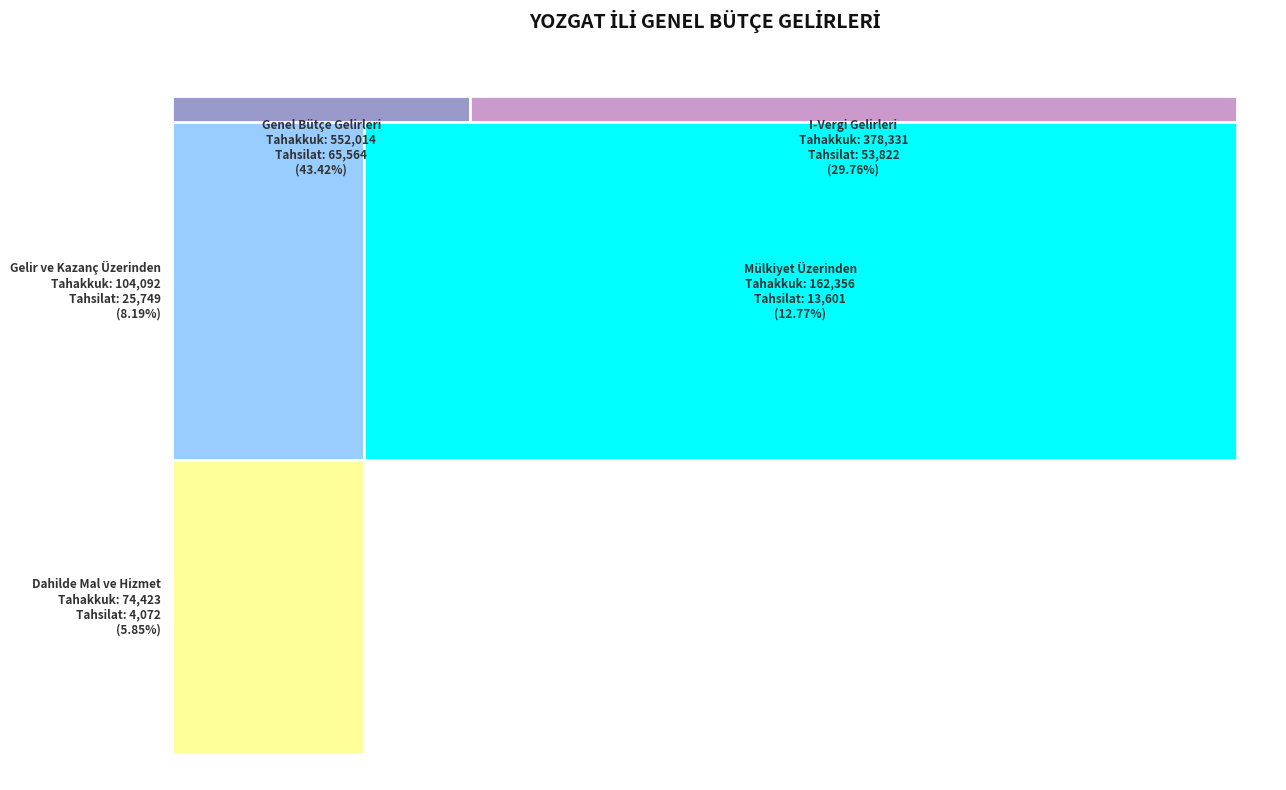

Reading right to left, transcribe all the data shown in this chart.

Genel Bütçe Gelirleri: Tahsilat=65564	Tahakkuk=552014
I-Vergi Gelirleri: Tahsilat=53822	Tahakkuk=378331
Gelir ve Kazanç Üzerinden: Tahsilat=25749	Tahakkuk=104092
Mülkiyet Üzerinden: Tahsilat=13601	Tahakkuk=162356
Dahilde Mal ve Hizmet: Tahsilat=4072	Tahakkuk=74423